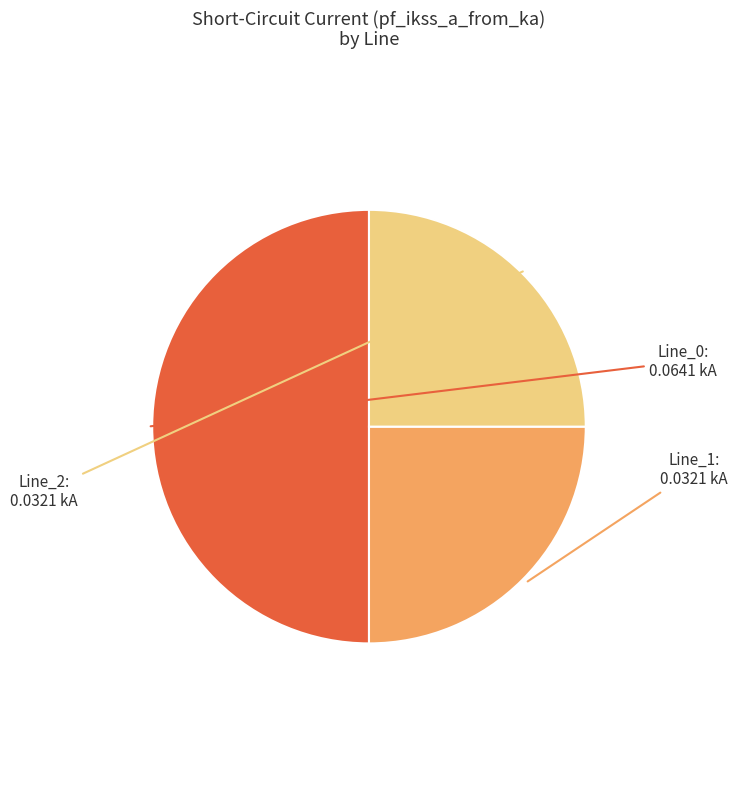

Count the number of slices in the pie.

3